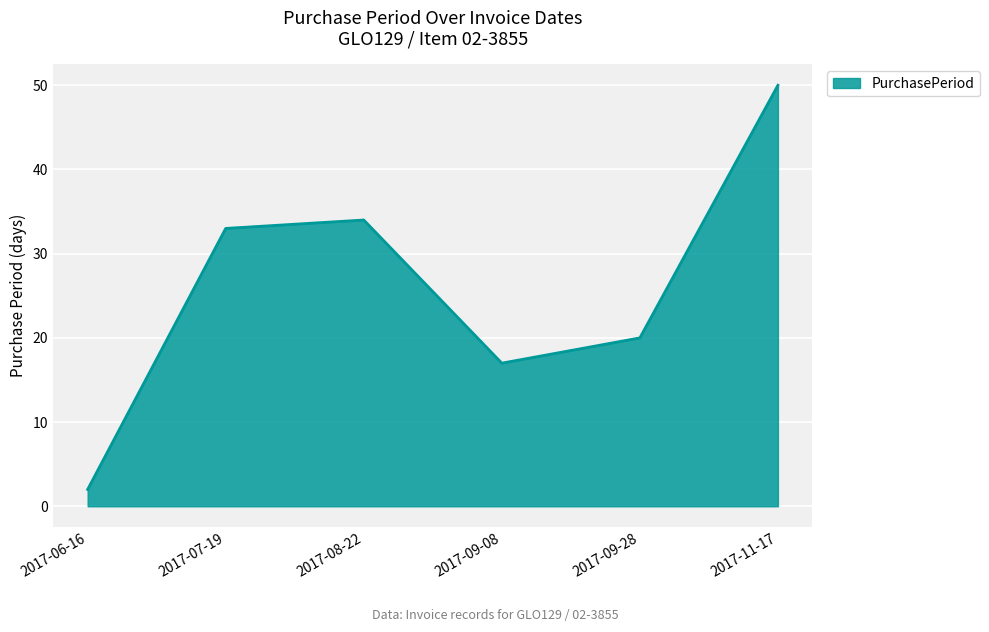

How many categories are shown in the chart?

6